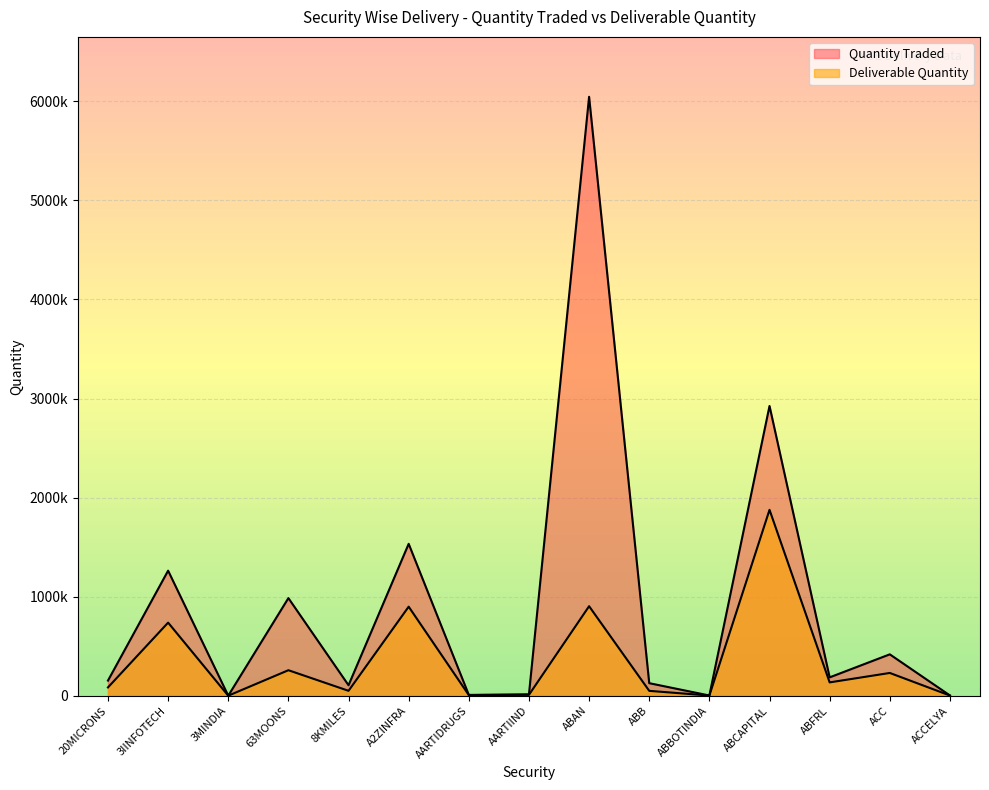

Reading left to right, list all the values displayed in this chart.

Quantity Traded: 153040	1262487	560	985548	106019	1533335	8368	14168	6045800	126878	2450	2925035	185586	417936	2928
Deliverable Quantity: 84054	737971	492	257637	49853	898912	6855	9308	903680	49404	1966	1876735	134820	230009	2185